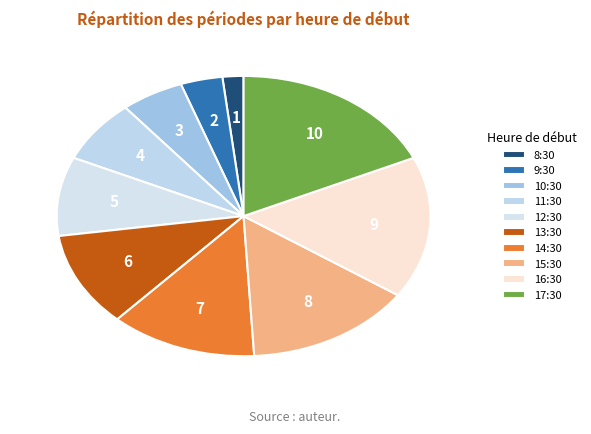

Count the number of slices in the pie.

10